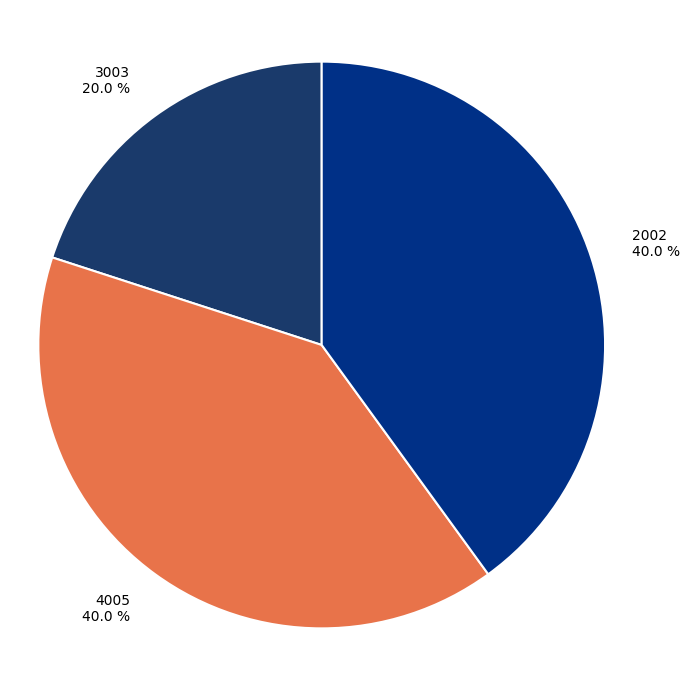

What is the total percentage of 2002 and 3003?

60.0%